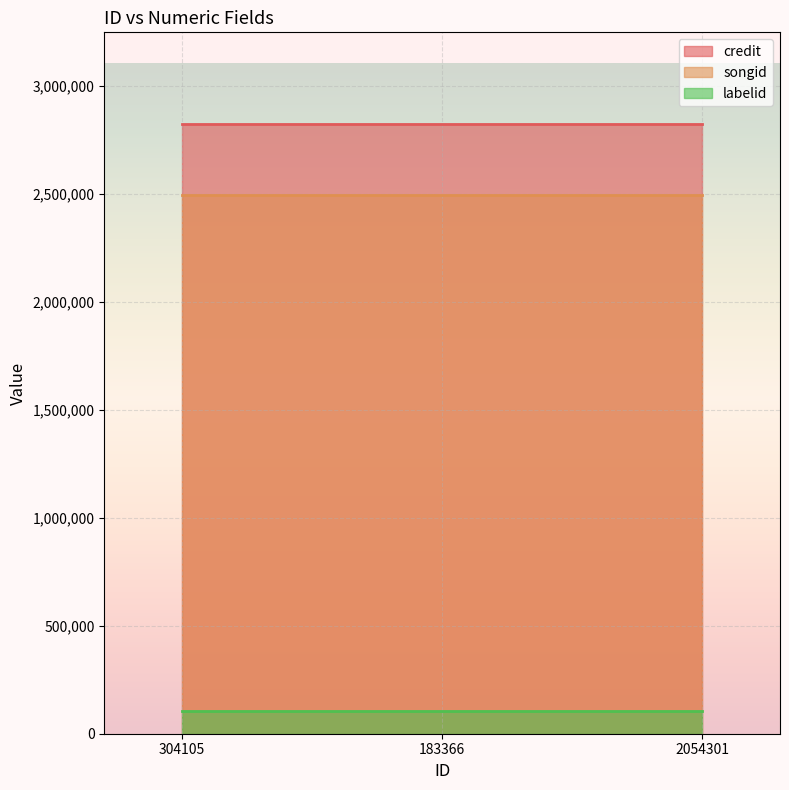

Which category has the highest value in the songid series?

304105